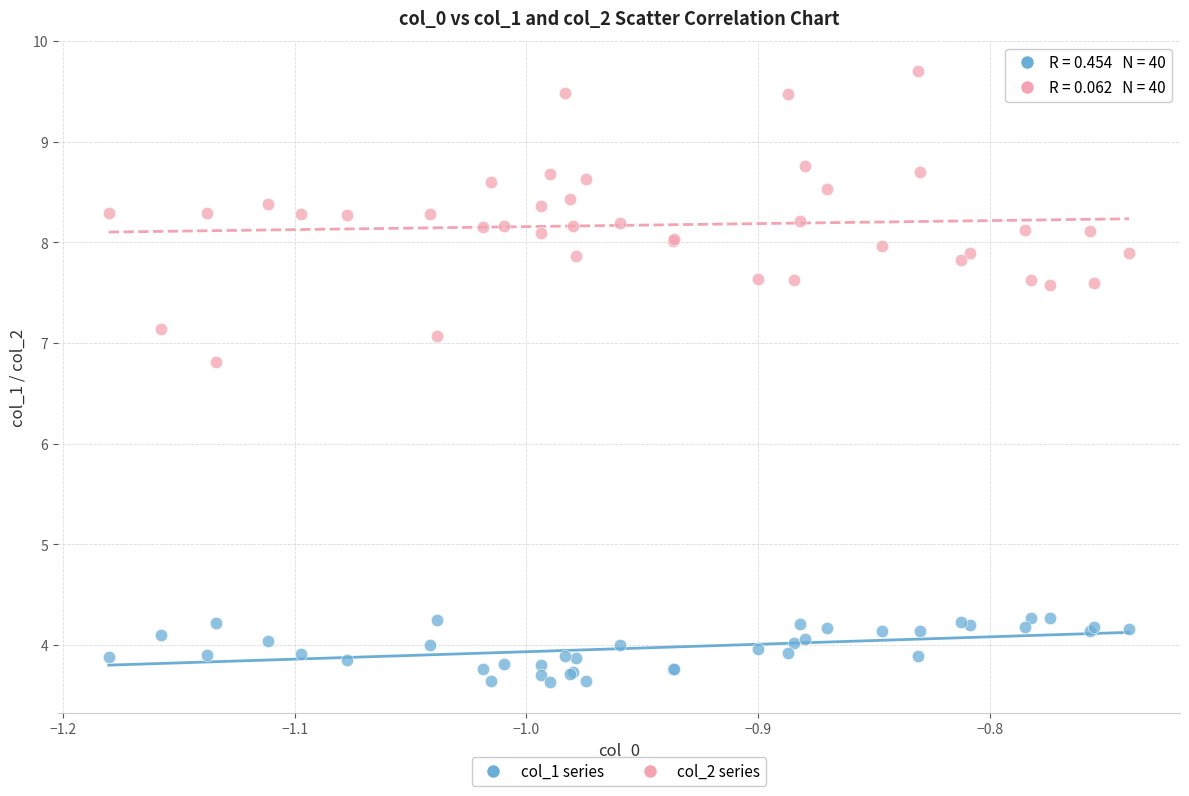

Which series reaches the minimum Y coordinate?

col_1 series